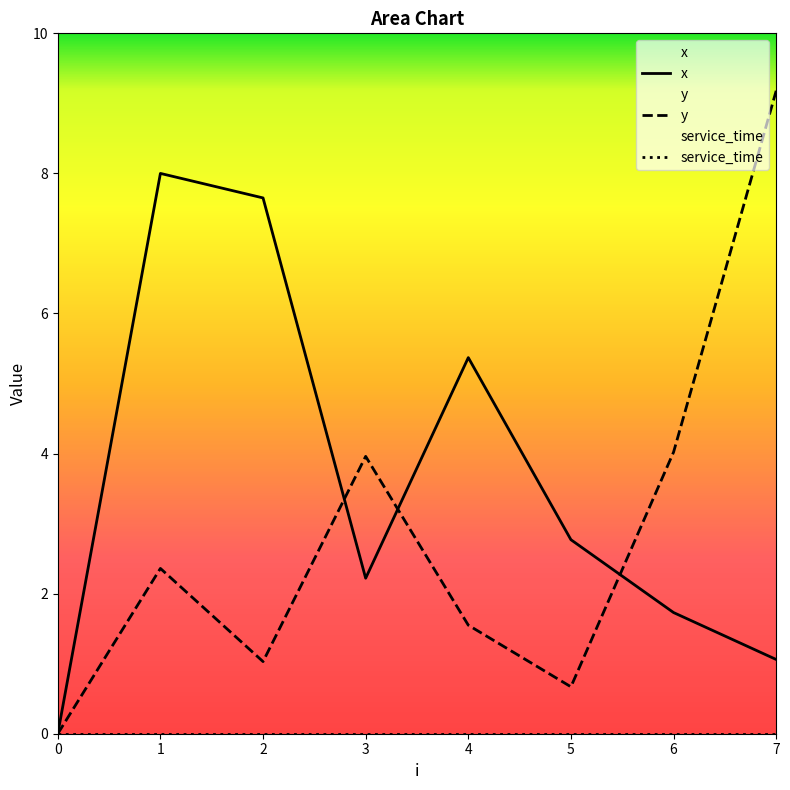

Between 5 and 7, which series saw the biggest shift?

y